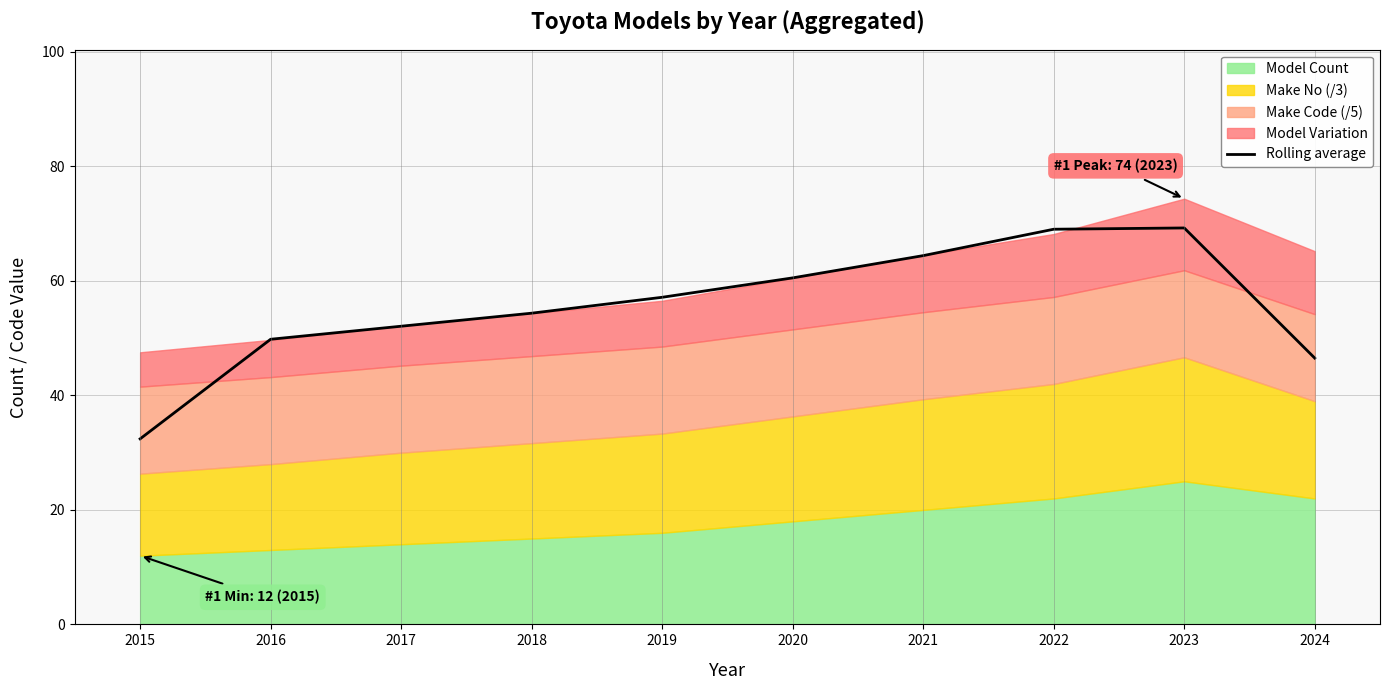

Where does the data first go above 57?

2023